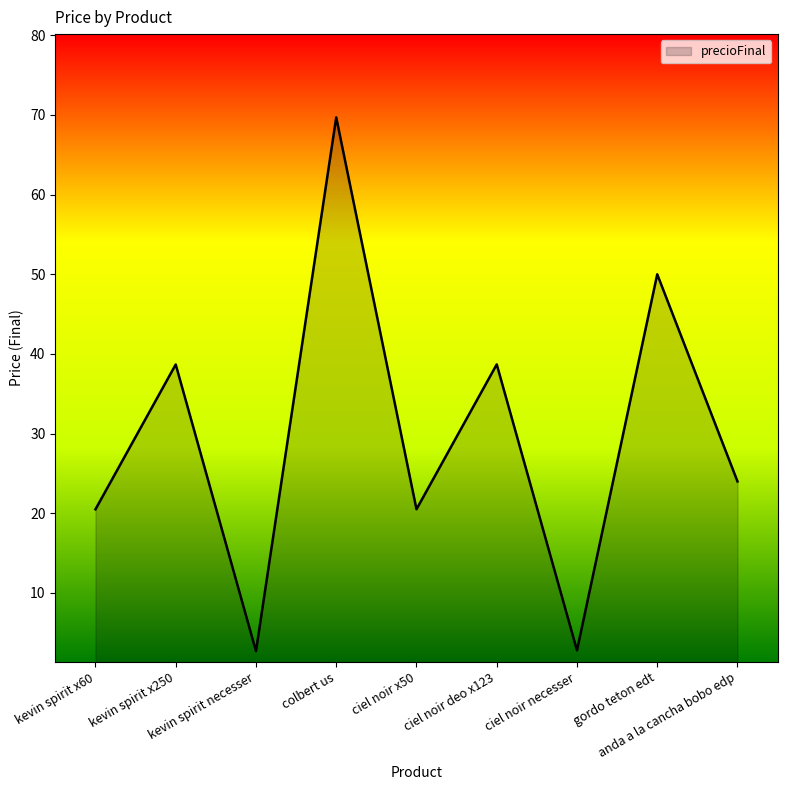

At which category does the data reach its first local peak?

kevin spirit x250